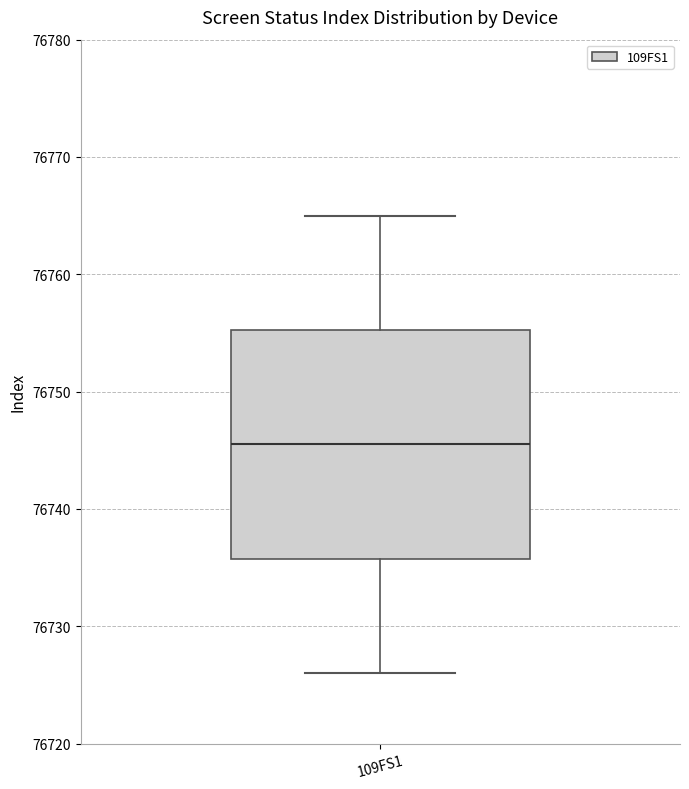

Read this box plot against the y-axis: the position of the median line, the range covered by the box, and the ends of both whiskers. The values are not printed on the chart, so give them approximately, as read against the axis.

median 76746, box 76736 to 76755, whiskers 76726 to 76765